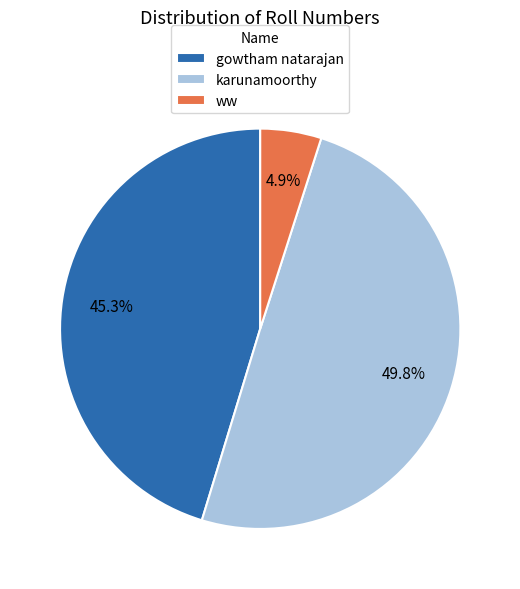

Does gowtham natarajan represent more than half of the total?

No